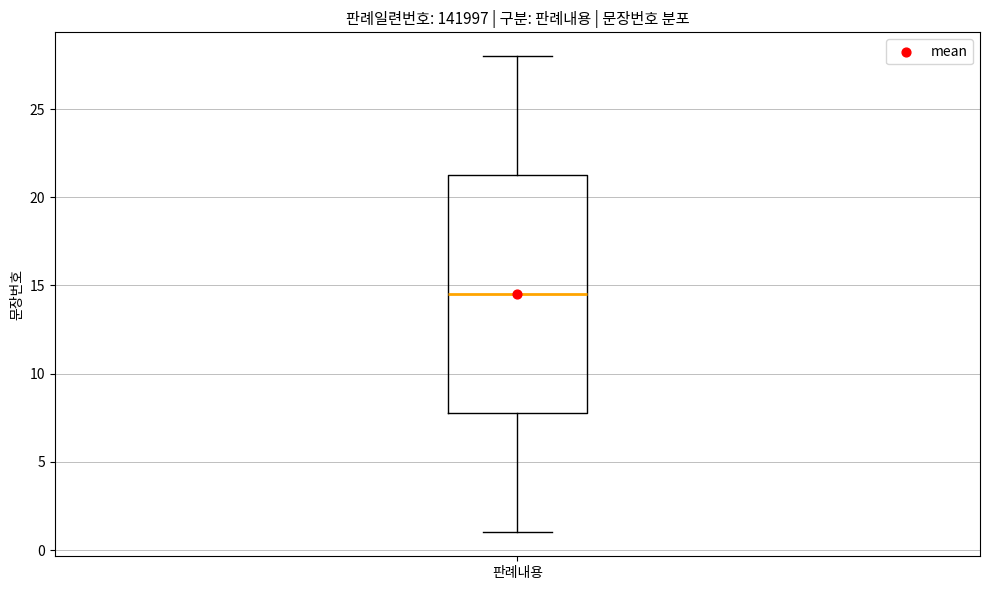

Transcribe this box plot: give where the median line is, the range the box spans, and where the two whiskers end, as read against the y-axis. The values are not printed on the chart, so give them approximately, as read against the axis.

median 14.5, box 8.0 to 21.5, whiskers 1.0 to 28.0